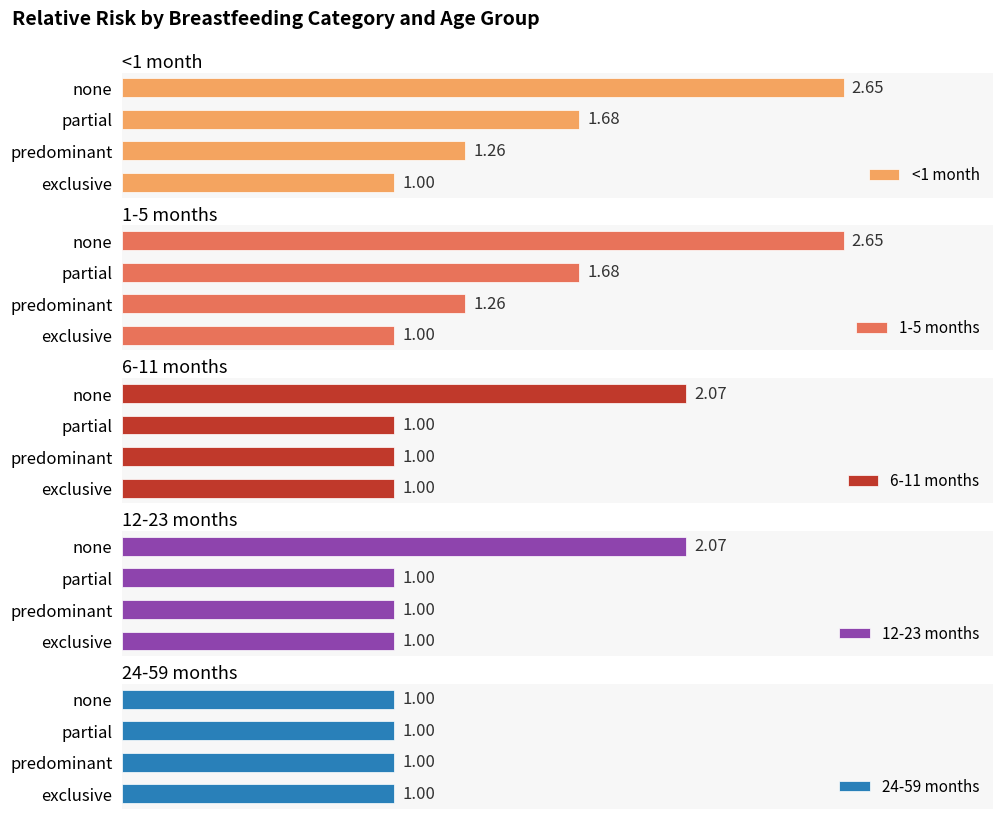

How many data points in <1 month are above 1?

3